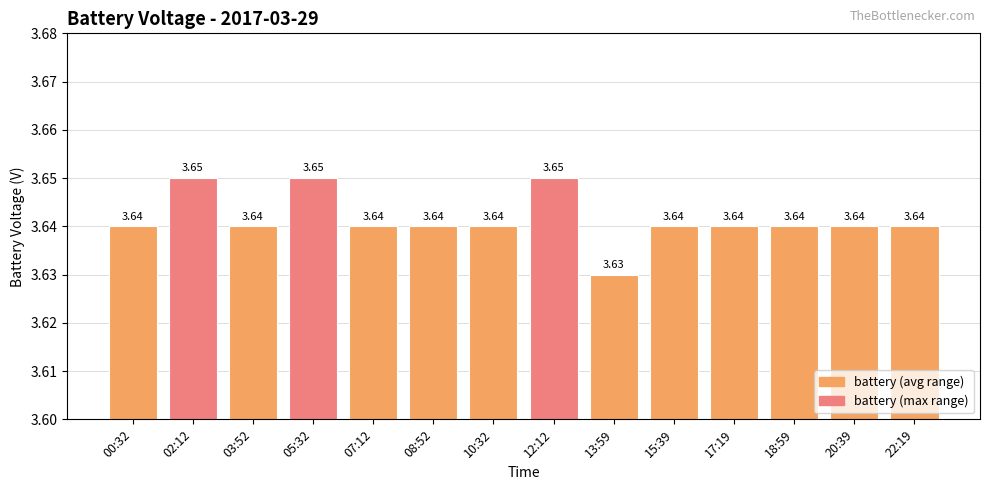

What is the sum of all values?

51.0